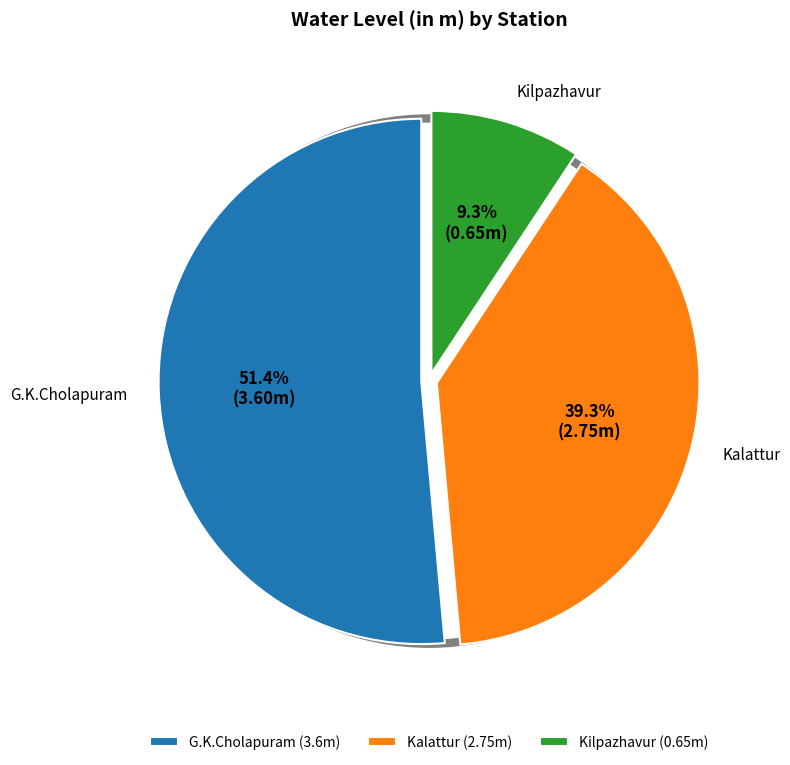

What percentage do Kalattur and Kilpazhavur together represent?

48.6%